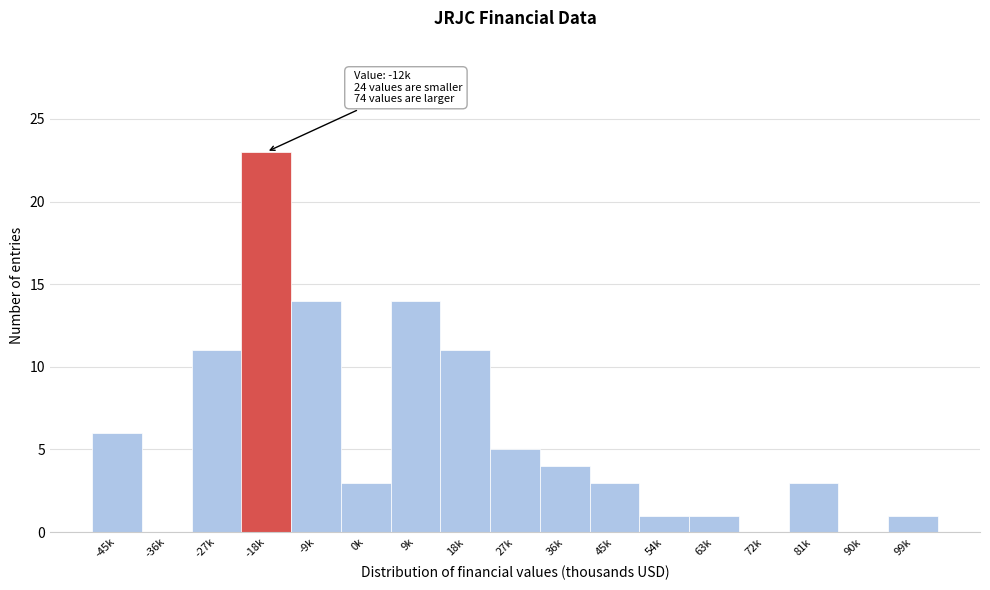

Reading right to left, what are all the values shown in this chart?

99k=1	90k=0	81k=3	72k=0	63k=1	54k=1	45k=3	36k=4	27k=5	18k=11	9k=14	0k=3	-9k=14	-18k=23	-27k=11	-36k=0	-45k=6